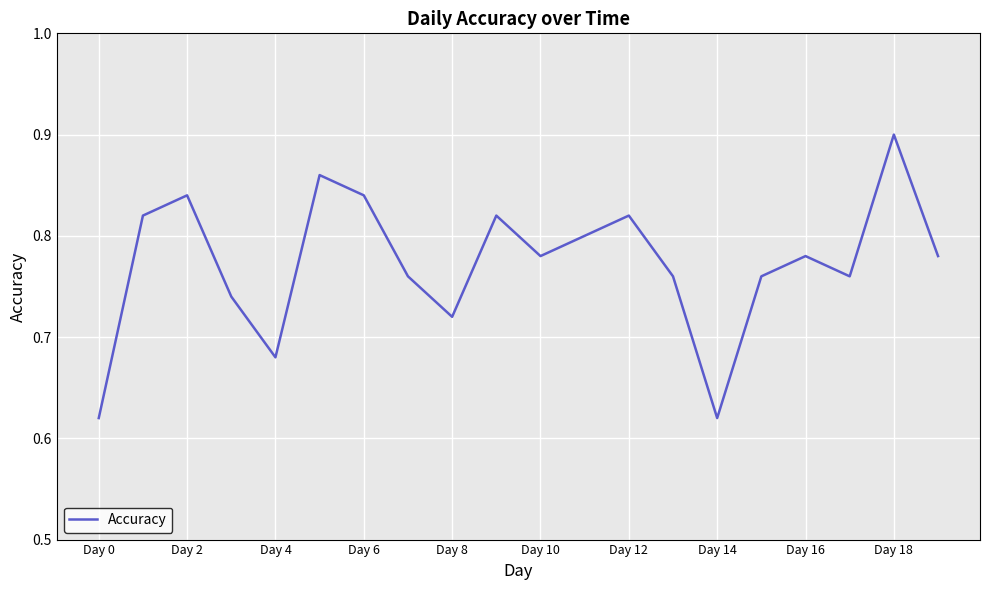

True or false: the data shows 0.3 at Day 16.

False